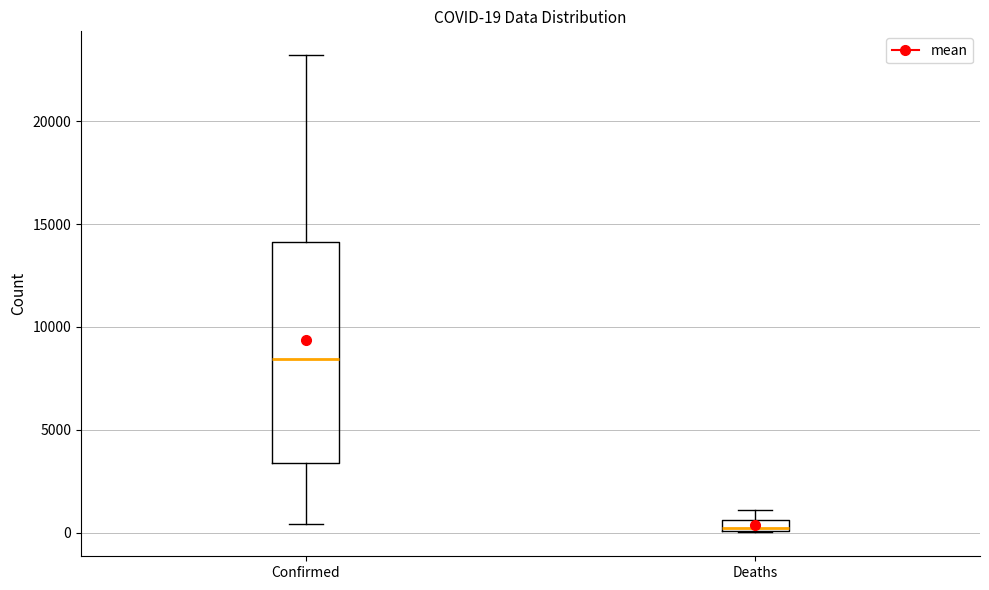

Which box's median line is the highest?

Confirmed